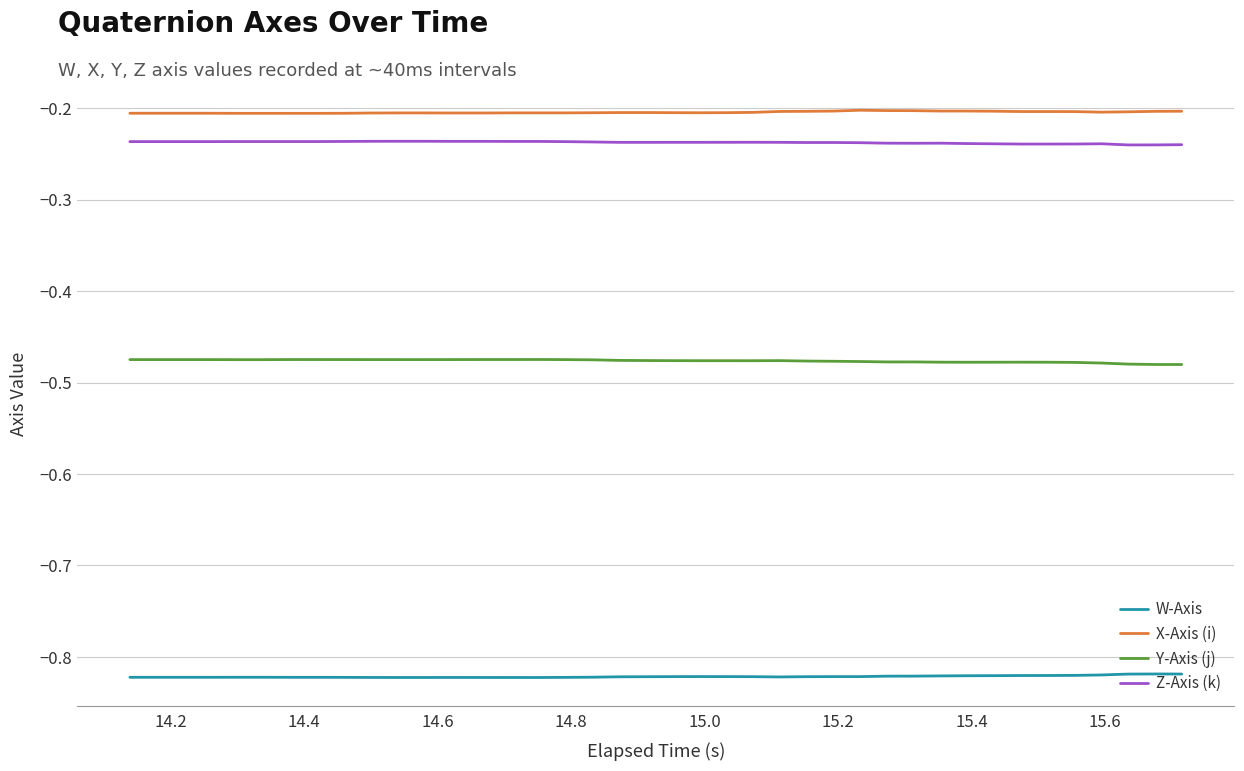

What are all the series names shown in the legend?

W-Axis, X-Axis (i), Y-Axis (j), Z-Axis (k)